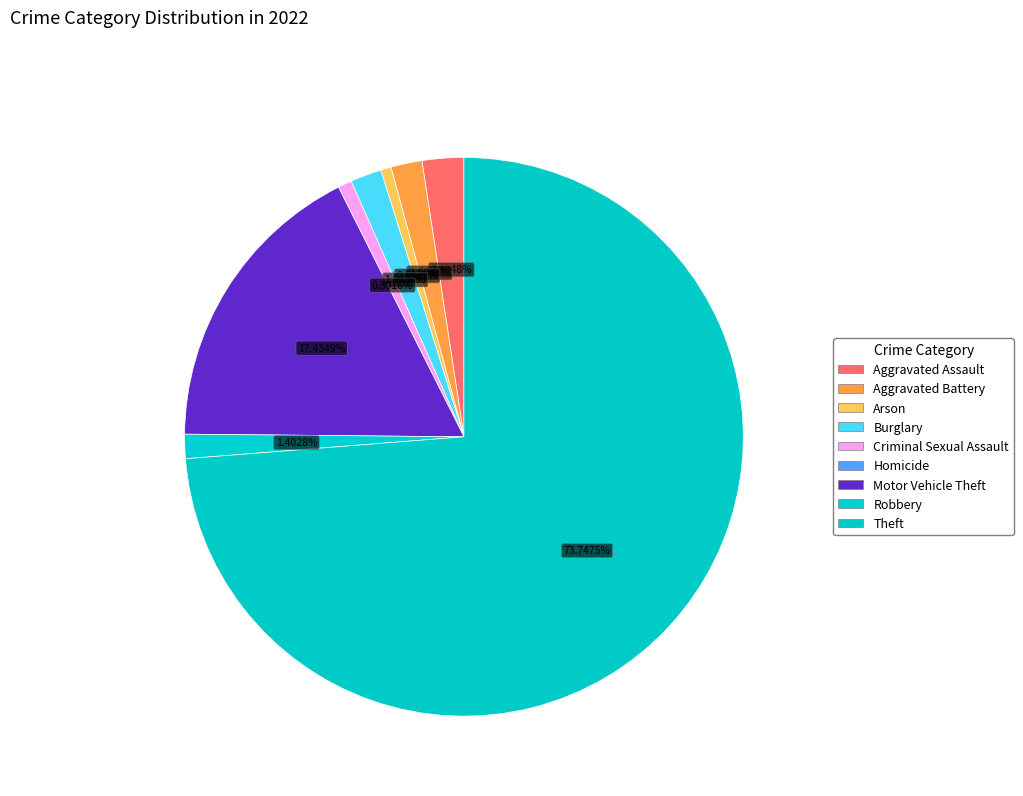

Count the number of slices in the pie.

9